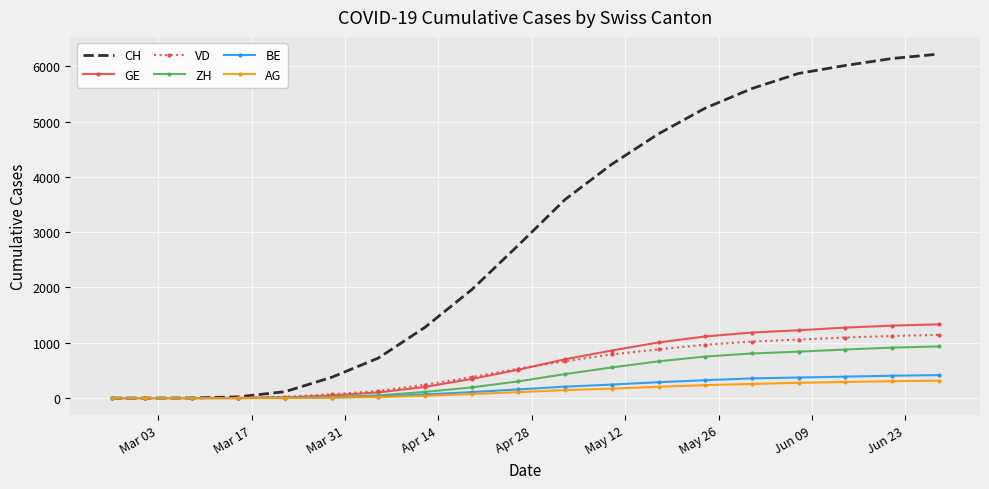

Which series has the widest spread of values?

CH